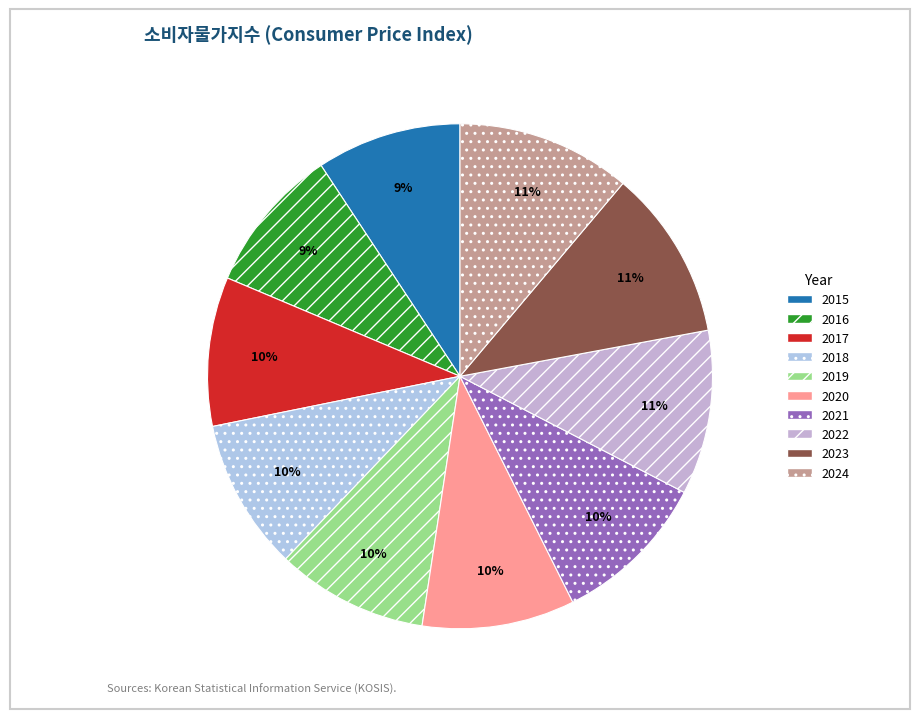

What is the change in value from 2018 to 2022?

+8.6